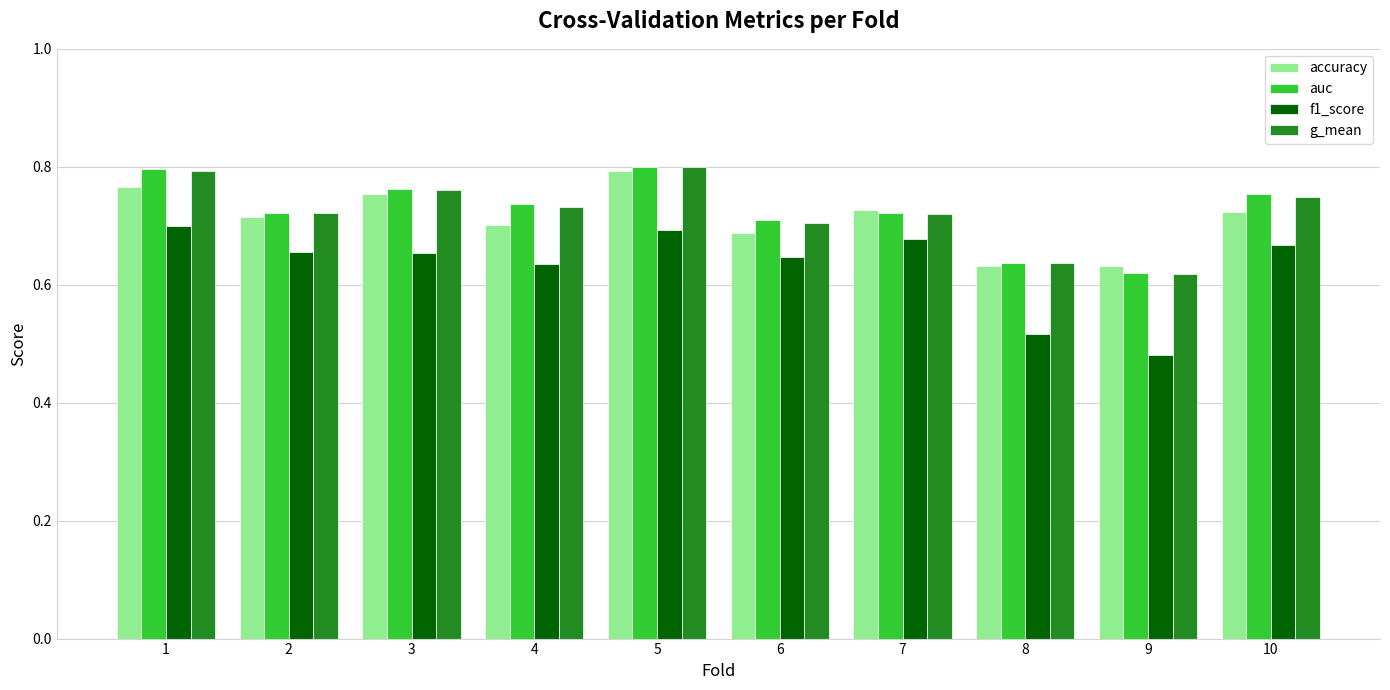

Where is auc nearest to the value 0?

9